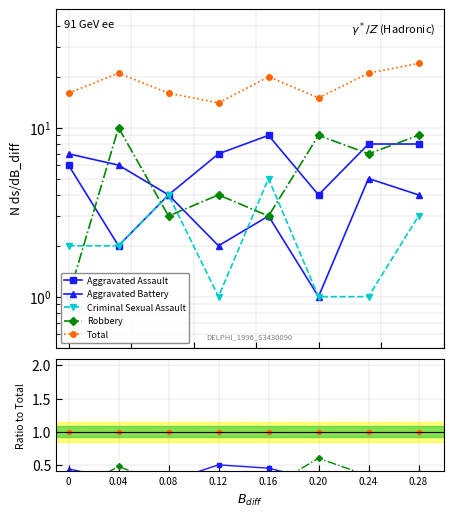

Does the chart display data point markers on the line(s)?

Yes